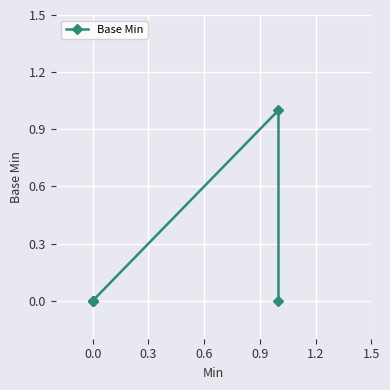

How many values are between 0 and 1?

5